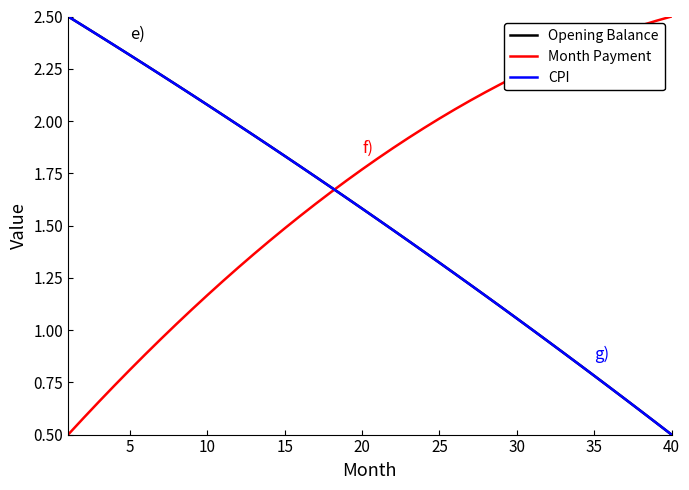

True or false: Month Payment and CPI cross at least once.

True